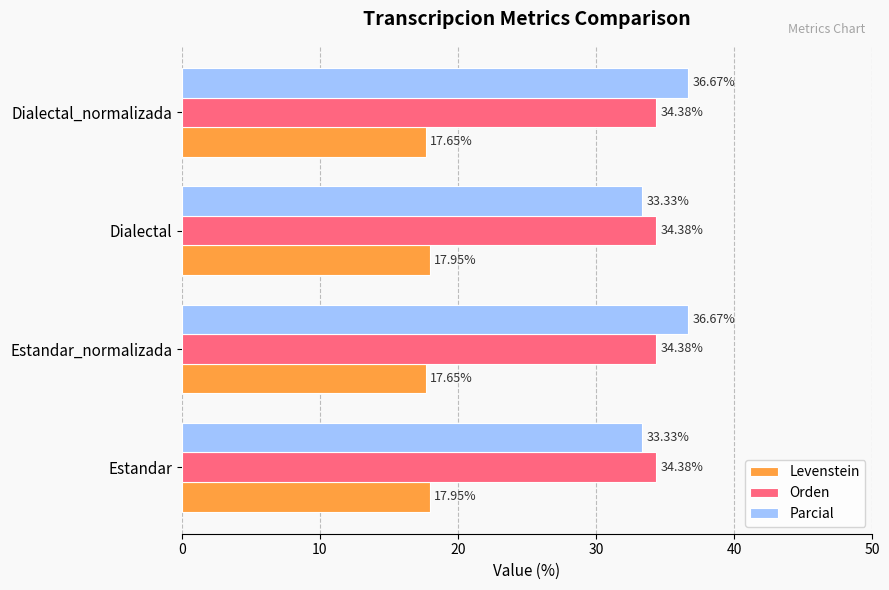

Which series has the largest range (max minus min)?

Parcial